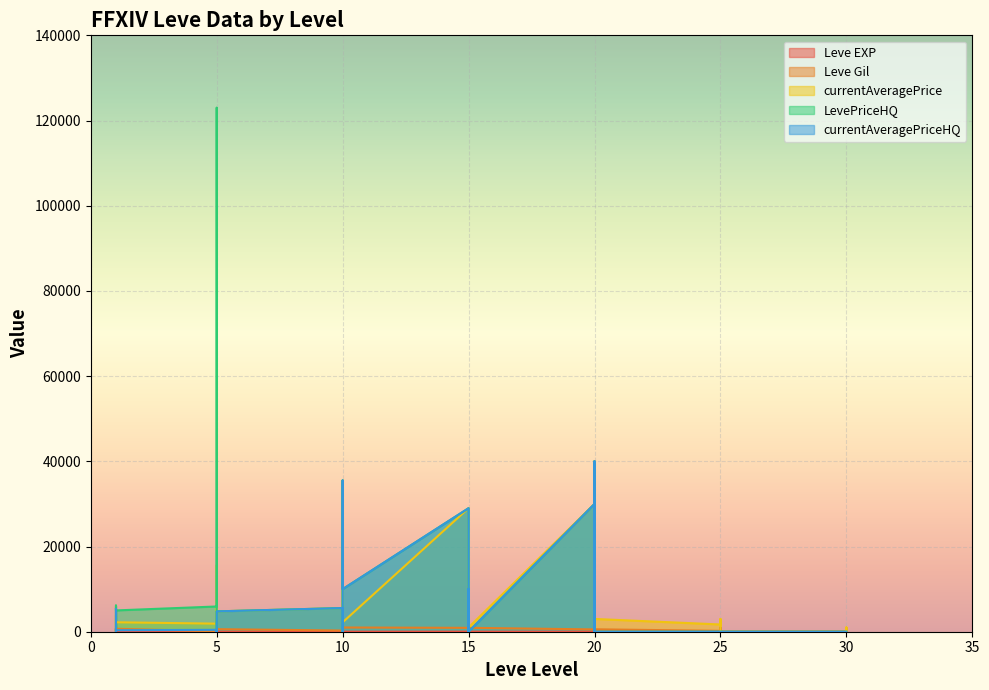

At which label does LevePriceHQ reach its minimum?

1